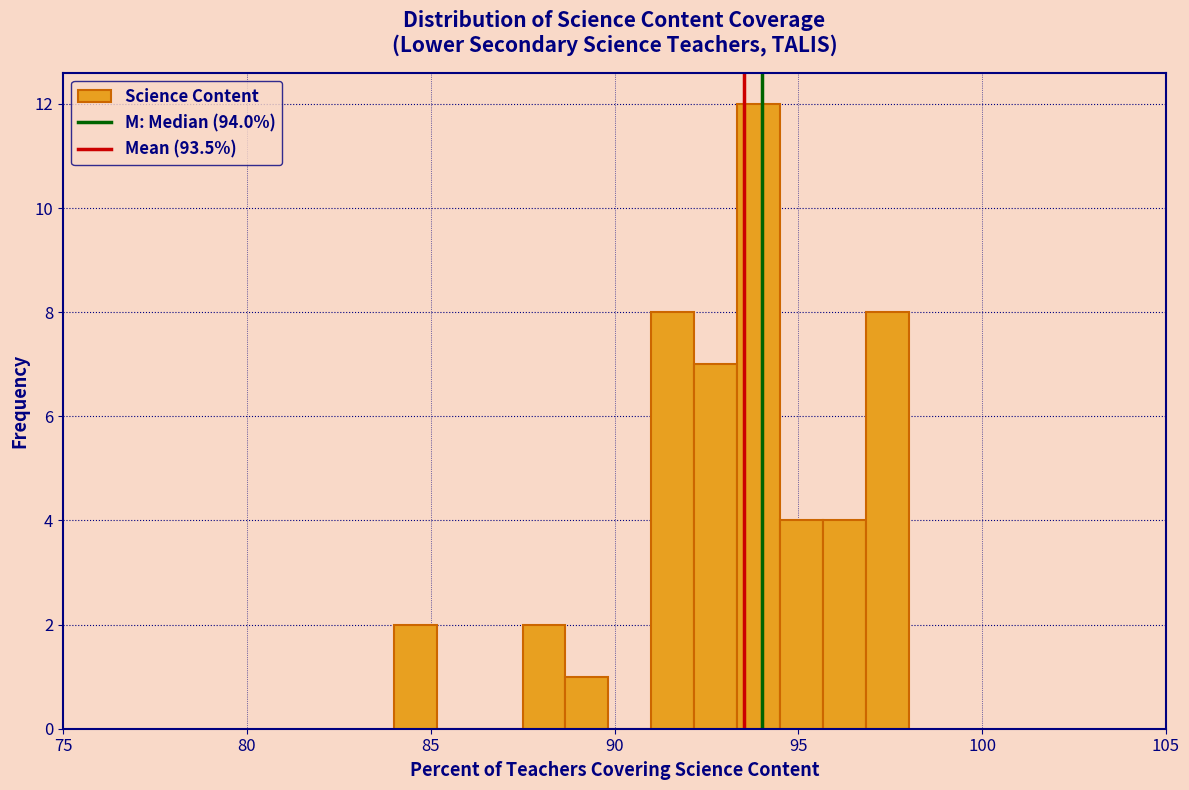

Read against the x-axis, roughly where is the centre of the tallest bar?

94.0